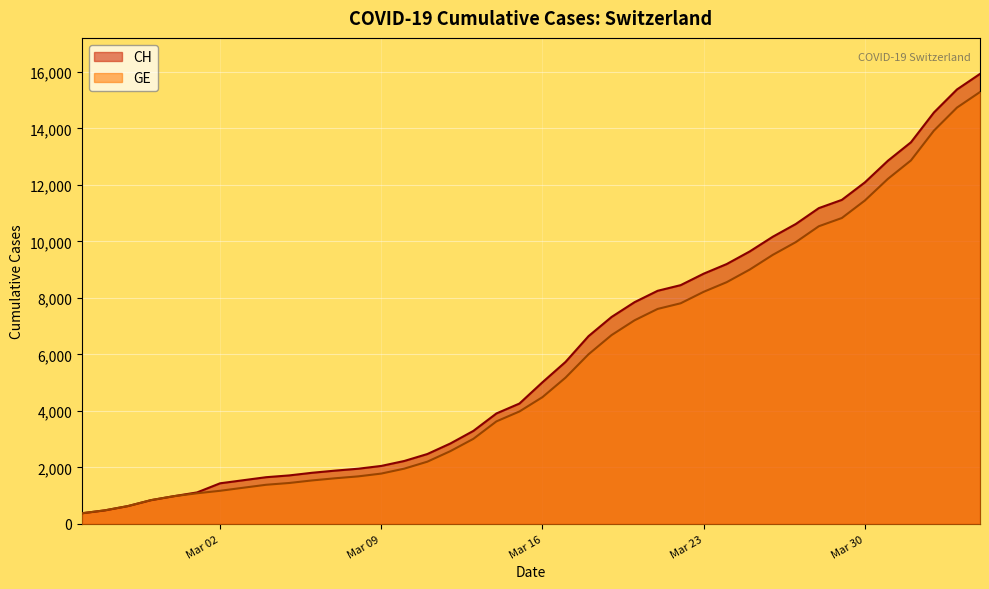

Which series has the largest total across all categories?

CH